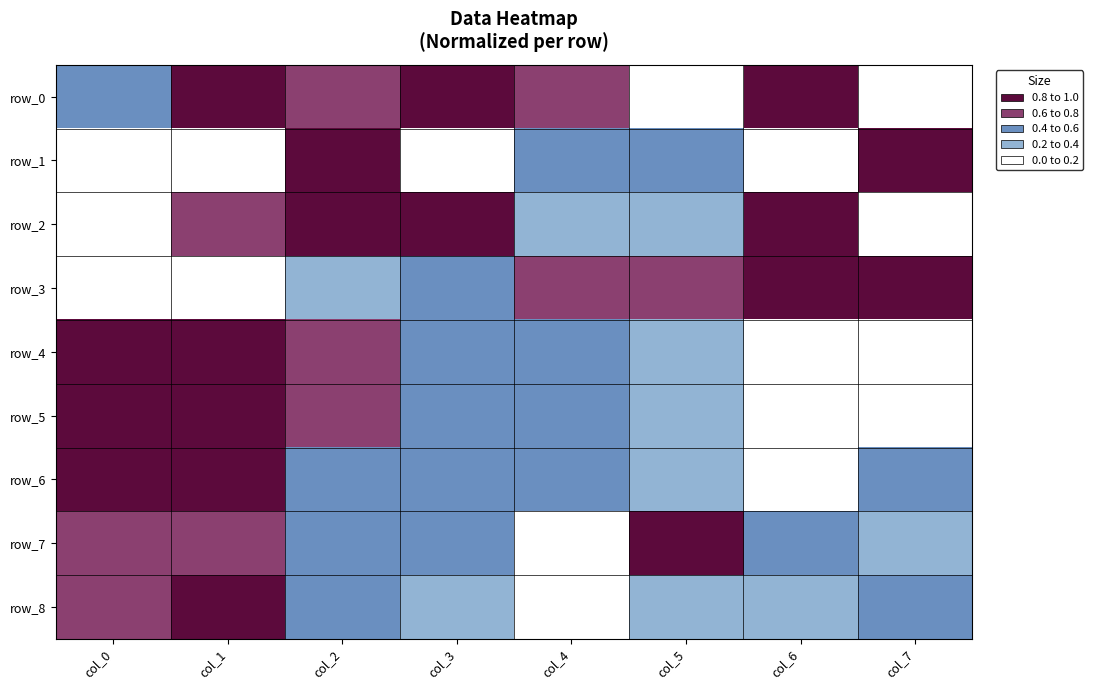

Rank the series at col_6 from highest to lowest value.

row_0, row_2, row_3, row_7, row_8, row_4, row_5, row_1, row_6